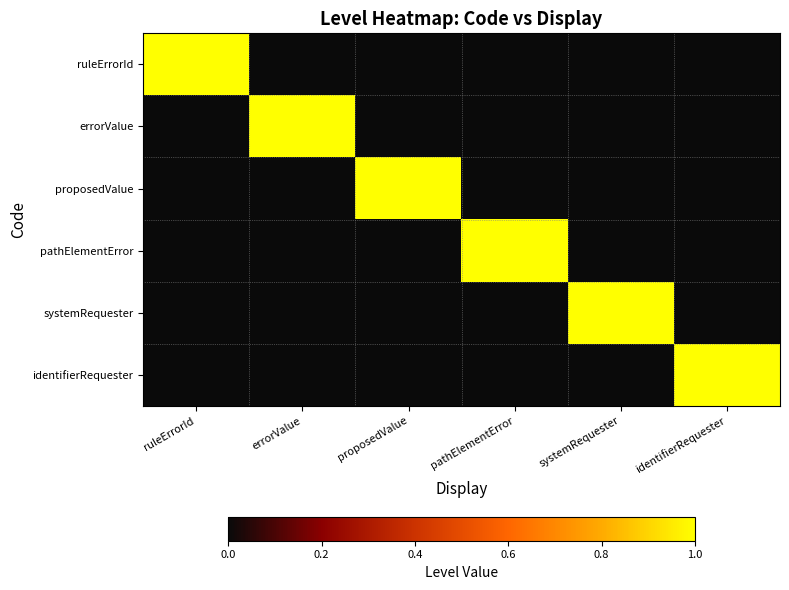

Which has a higher value, identifierRequester or systemRequester?

identifierRequester